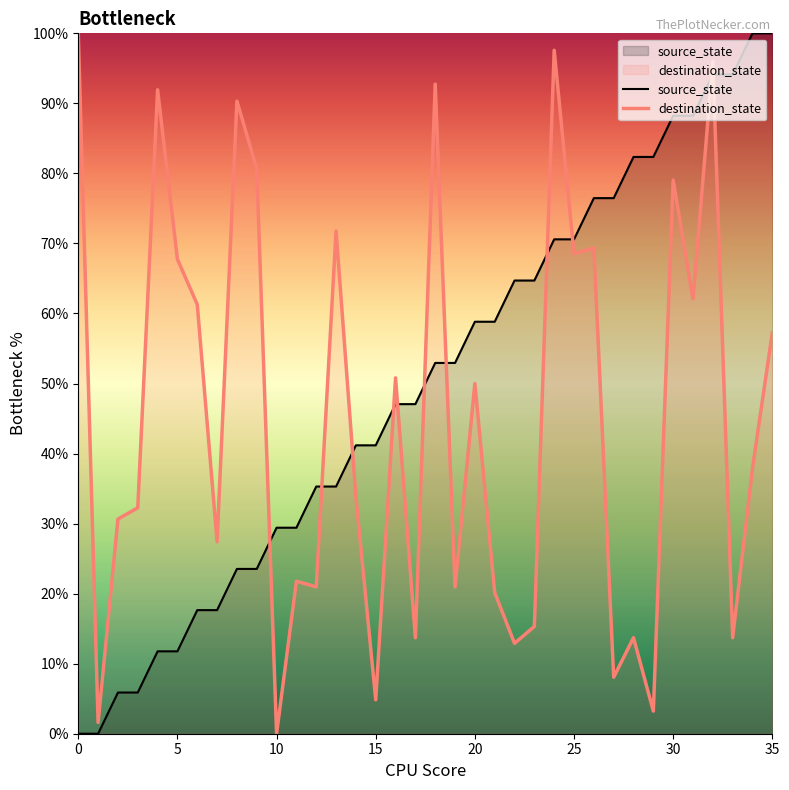

Between 26 and 30, which series saw the biggest shift?

source_state